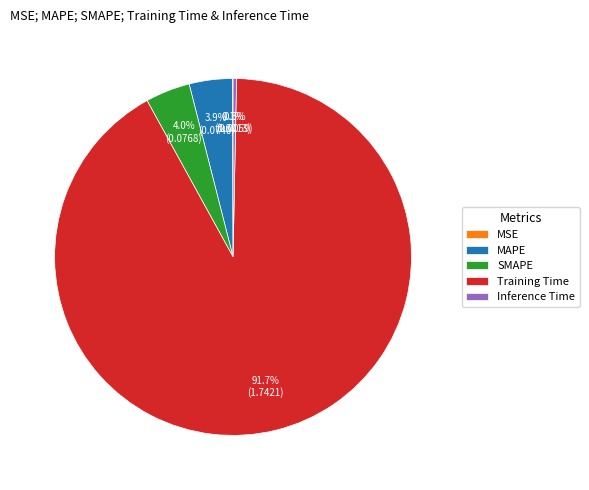

Does Training Time represent more than half of the total?

Yes